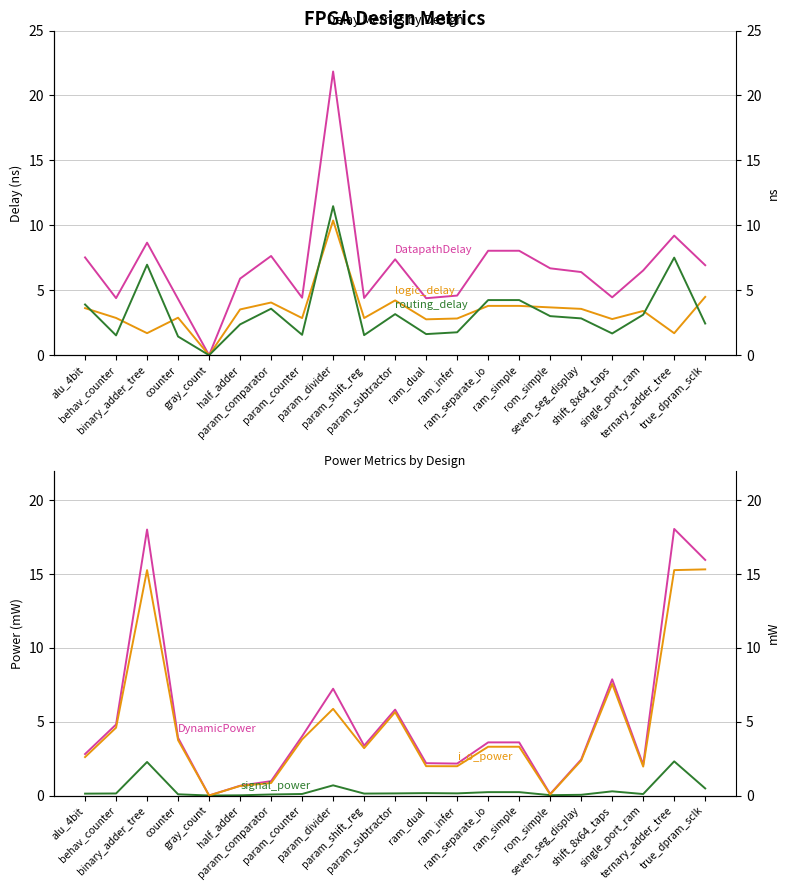

At how many categories does at least one series exceed 0?

20